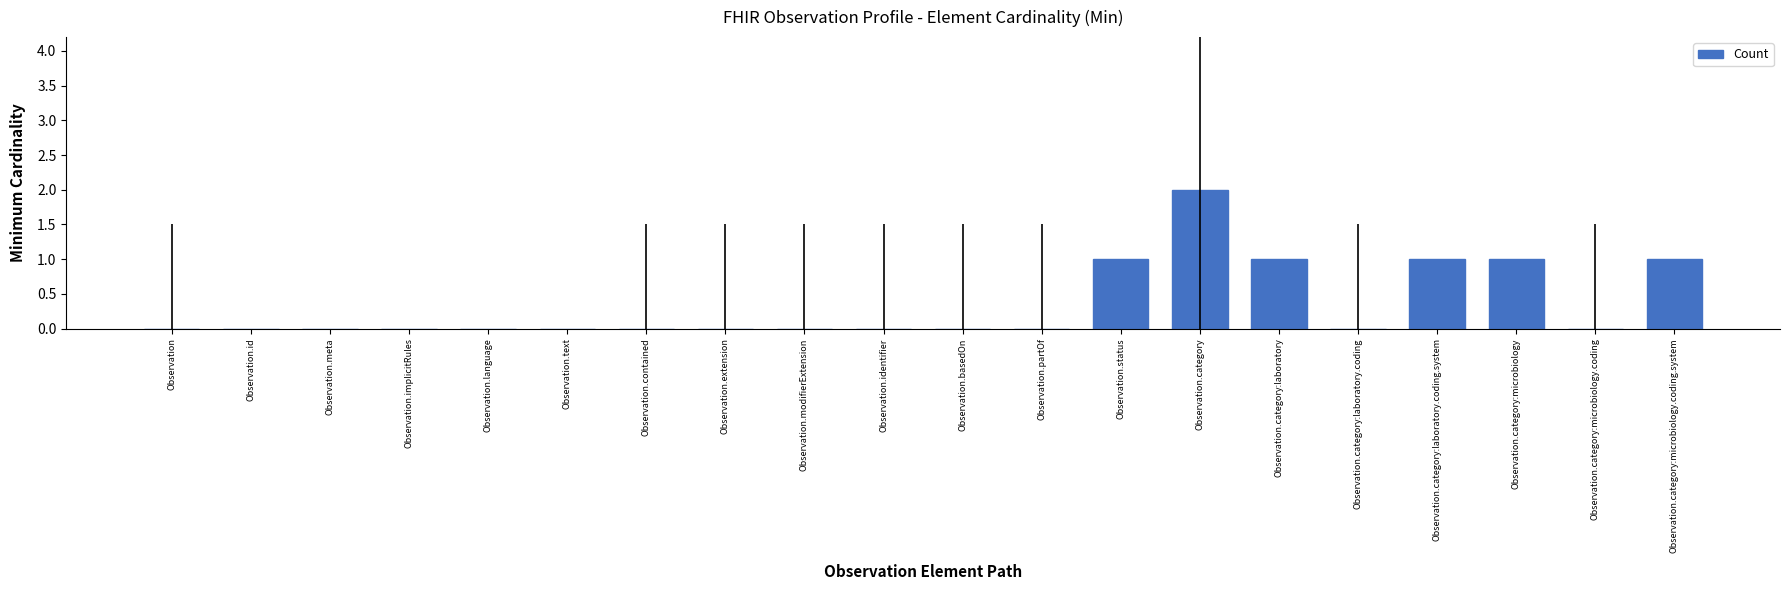

What is the sum of all values?

7